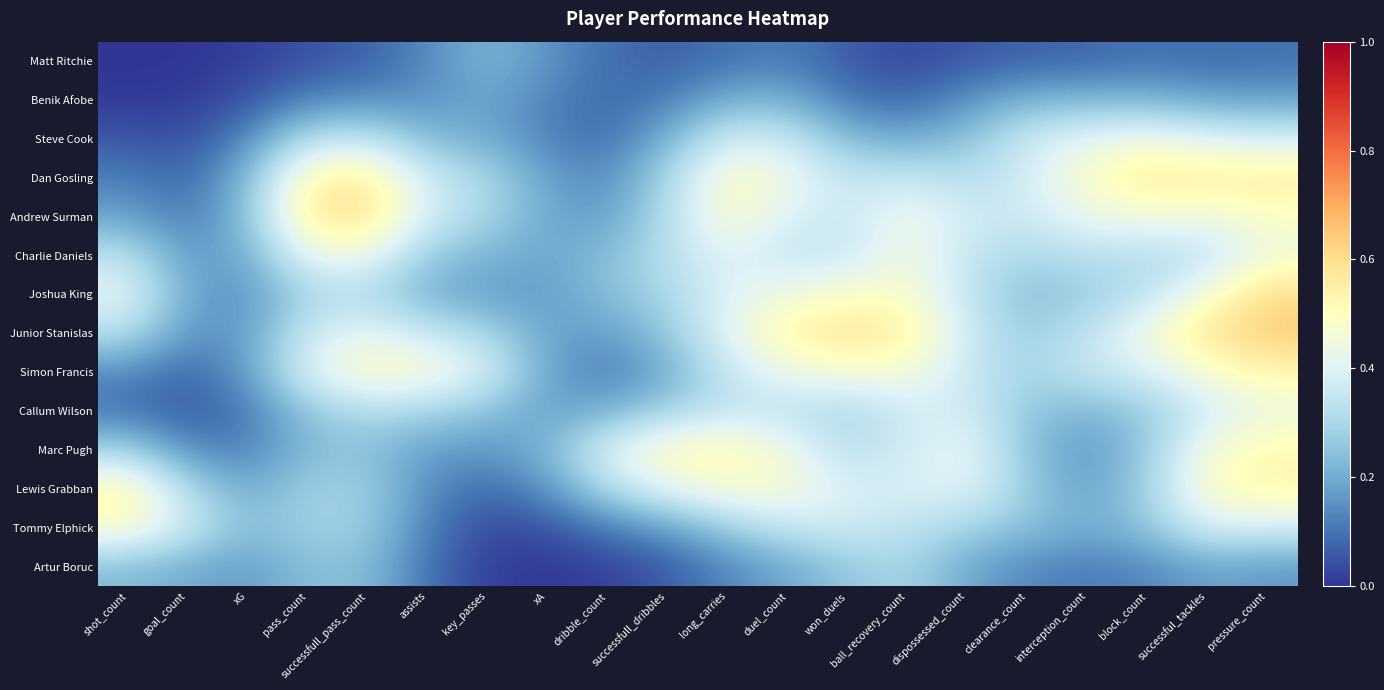

Which series has the widest spread of values?

Junior Stanislas